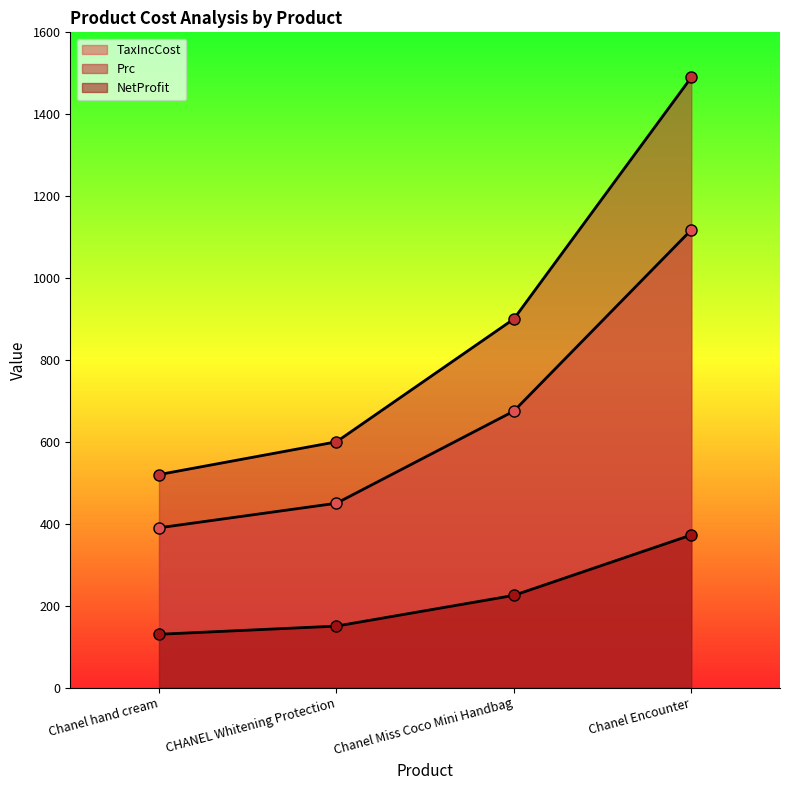

What is the spread (max minus min) of values at Chanel Encounter?

1117.5